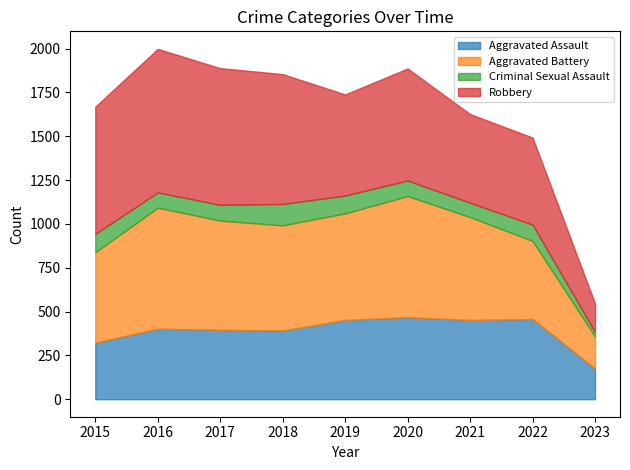

Does the chart display data point markers on the line(s)?

No